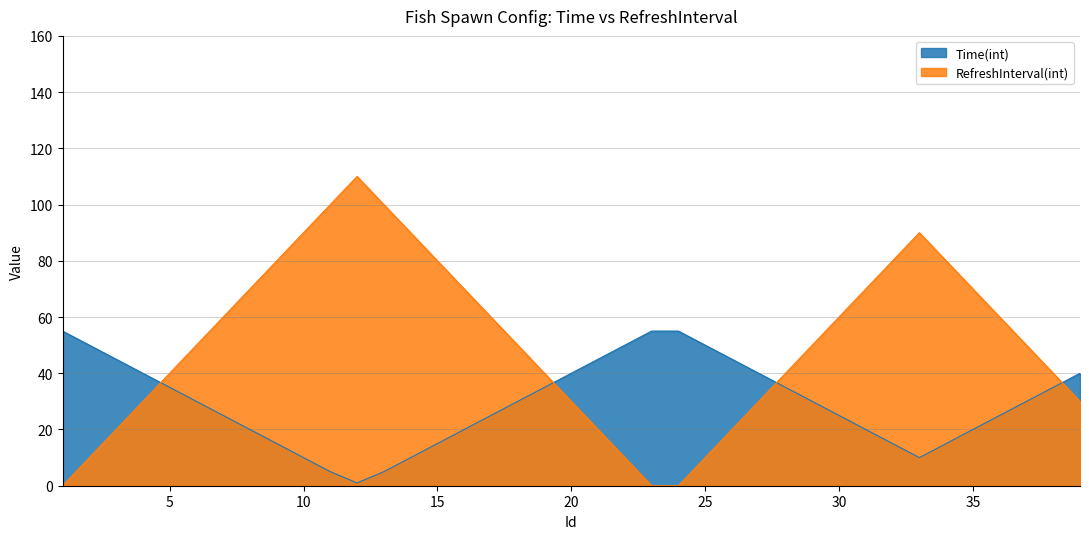

What value does the RefreshInterval(int) series have at 9?

80